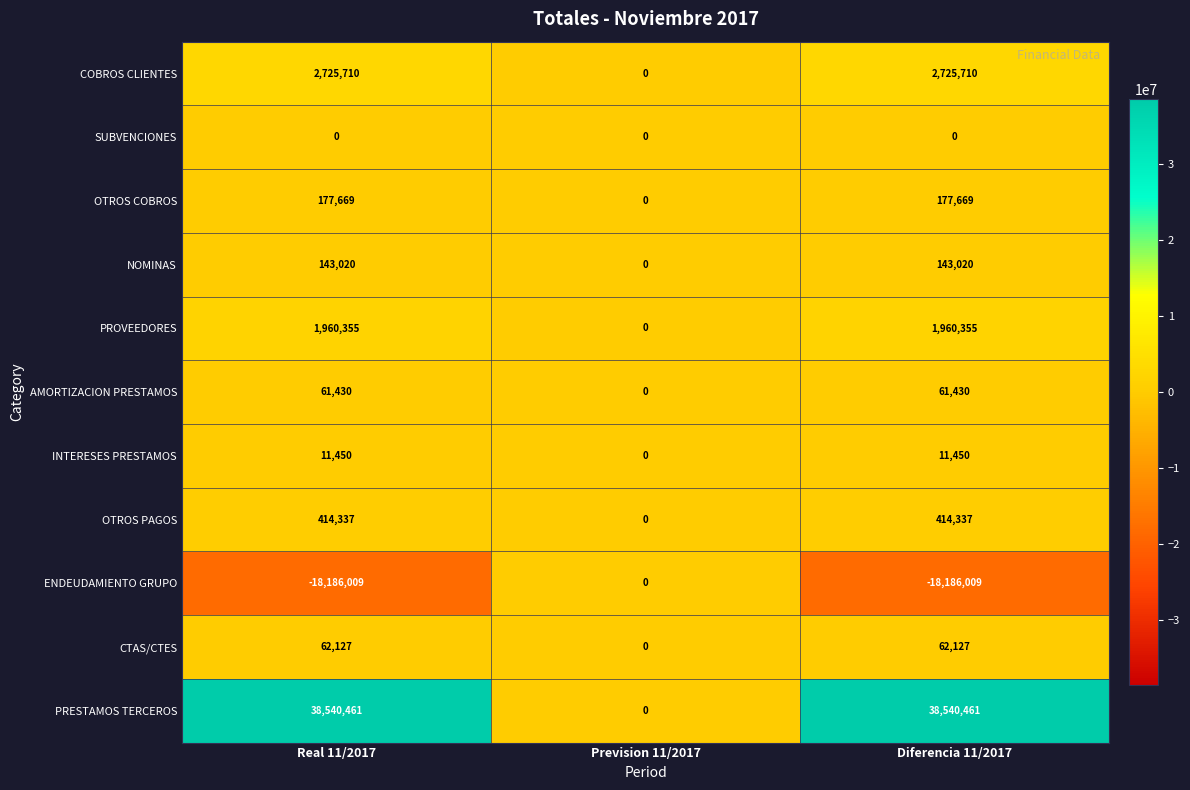

True or false: PROVEEDORES has a value of 843285 at Prevision 11/2017.

False